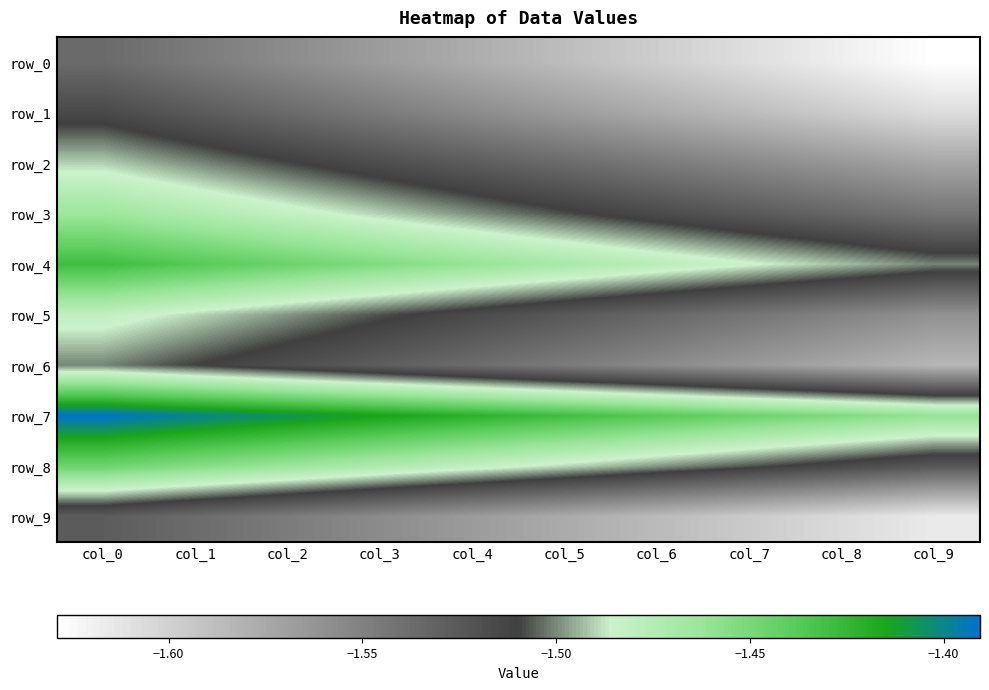

How many categories are shown in the chart?

10